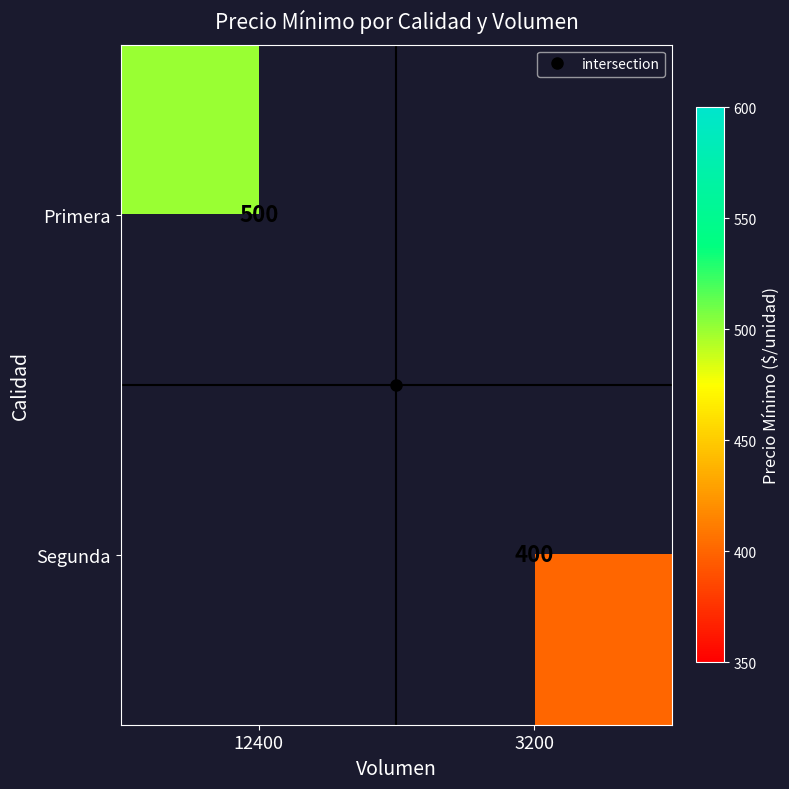

At which label is Primera closest to 500?

12400